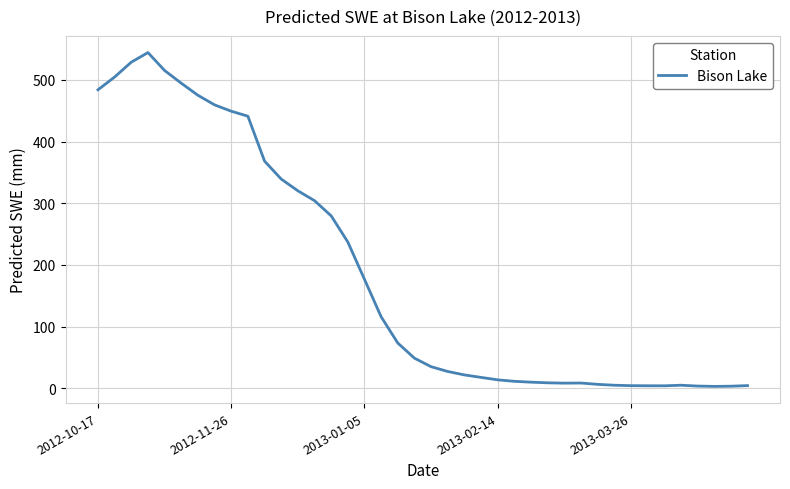

What is the difference between the maximum and minimum values?

541.0